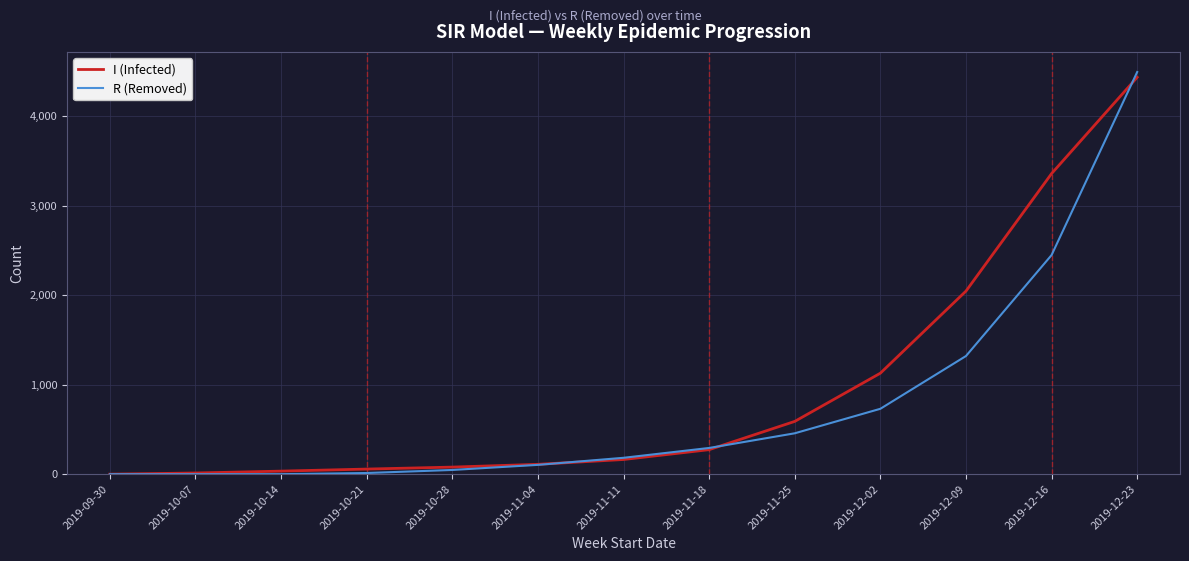

Where is I (Infected) nearest to the value 2219?

2019-12-09